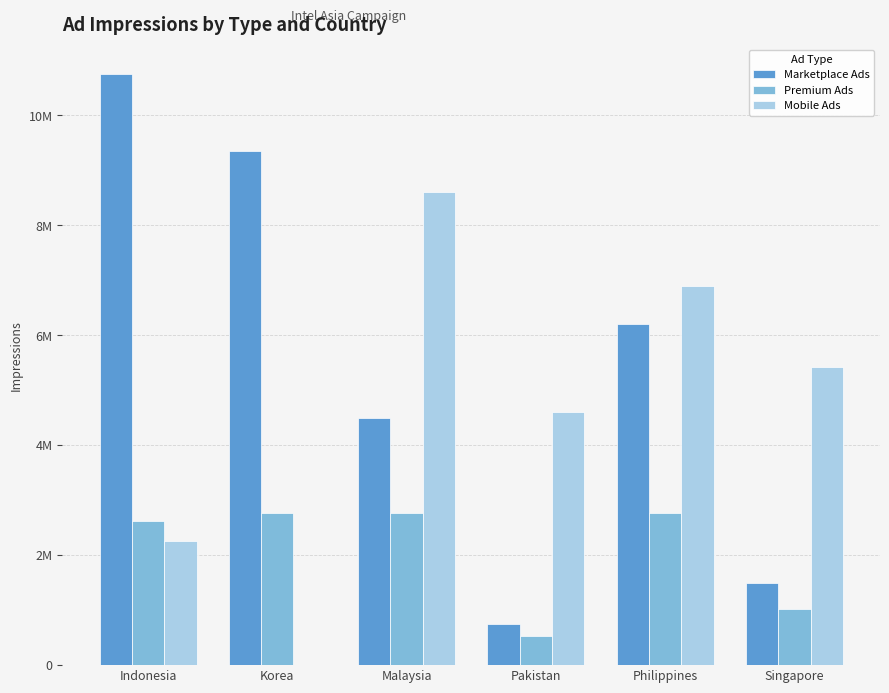

Does the chart contain stacked bars?

No